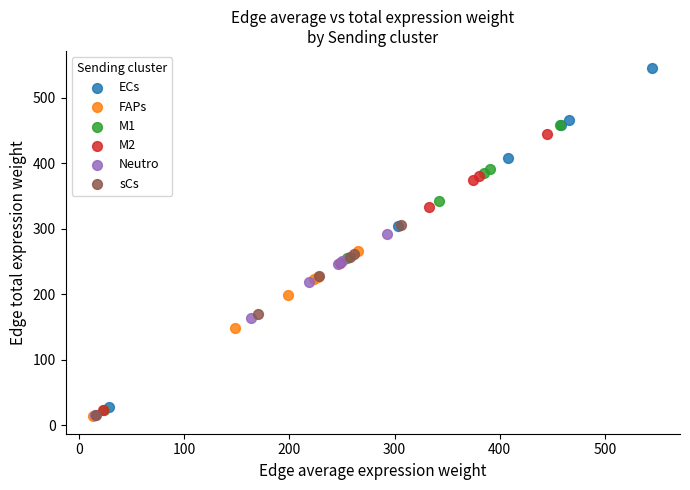

Which series has the widest spread of Y values?

ECs